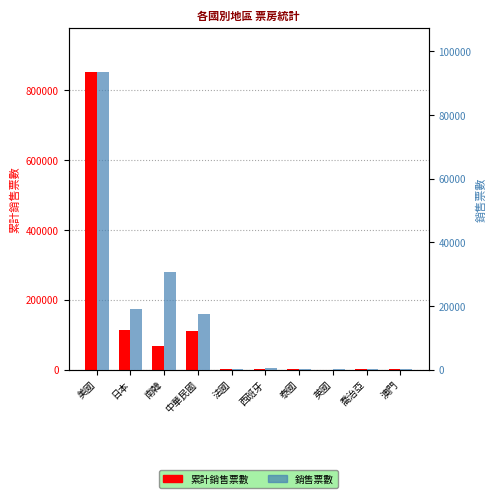

Rank the series at 澳門 from highest to lowest value.

累計銷售票數, 銷售票數